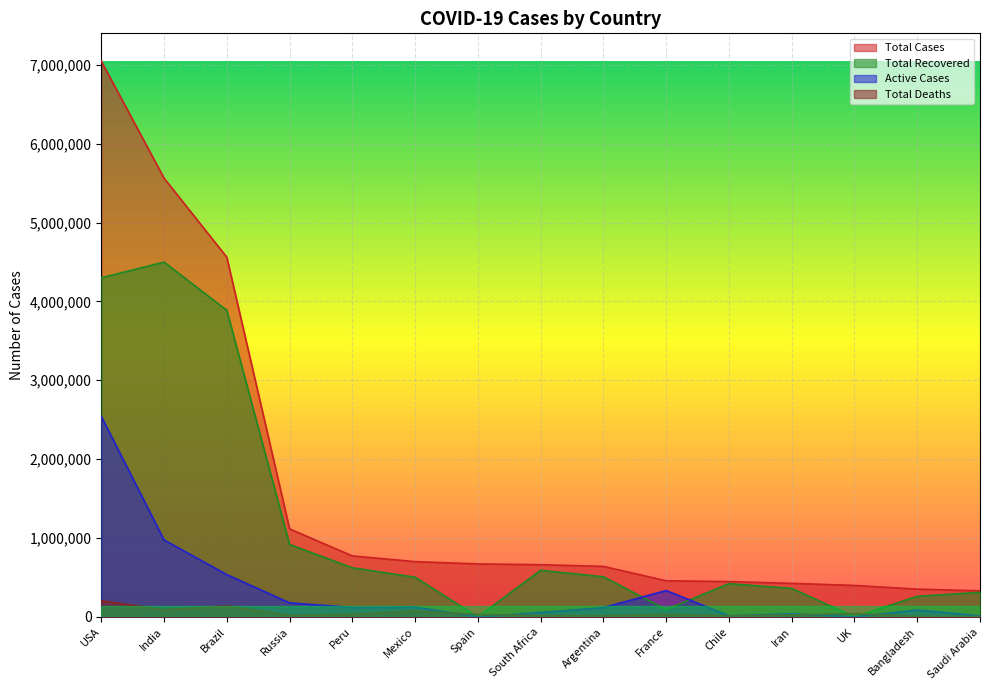

What is the difference between the maximum and second lowest values in the Total Deaths series?

199499